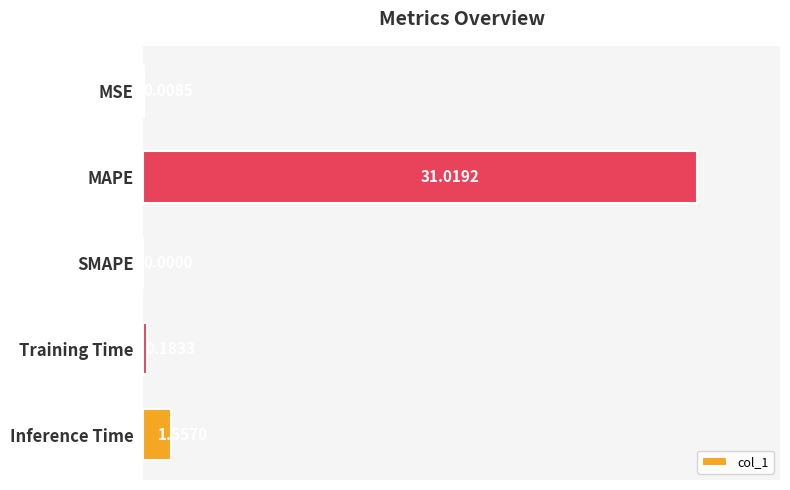

Which category has the highest value across all series?

MAPE